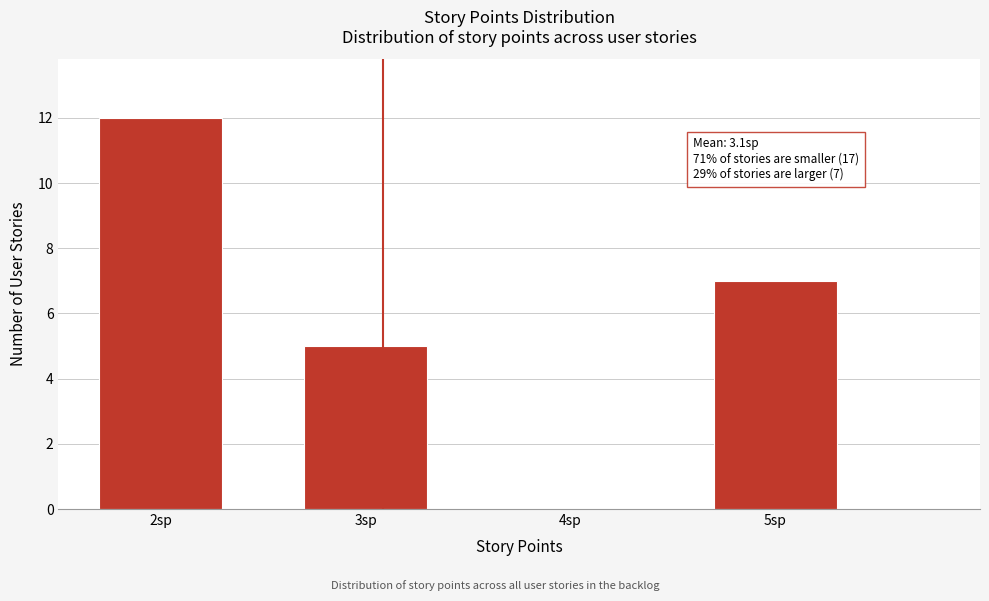

Which range on the x-axis has the tallest bar?

1.5 to 2.5